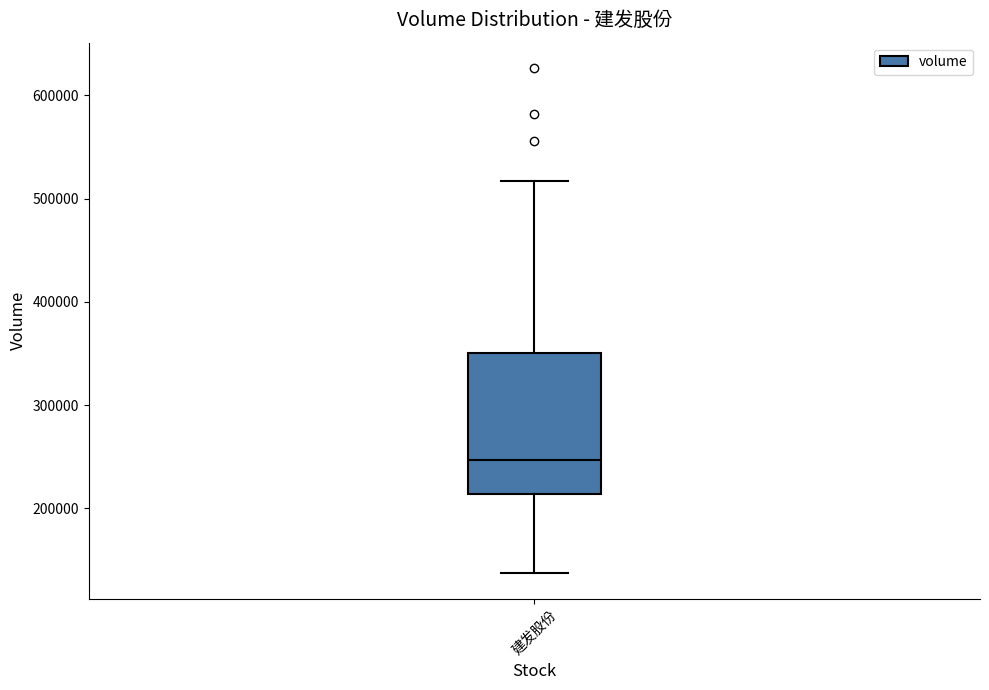

Transcribe this box plot: give where the median line is, the range the box spans, and where the two whiskers end, as read against the y-axis. The values are not printed on the chart, so give them approximately, as read against the axis.

median 250000, box 210000 to 350000, whiskers 140000 to 520000